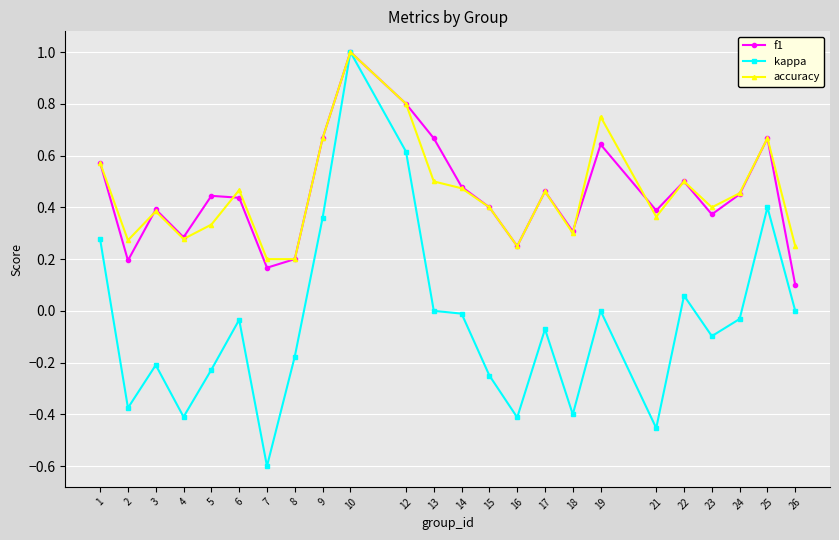

Rank the series at 19 from highest to lowest value.

accuracy, f1, kappa